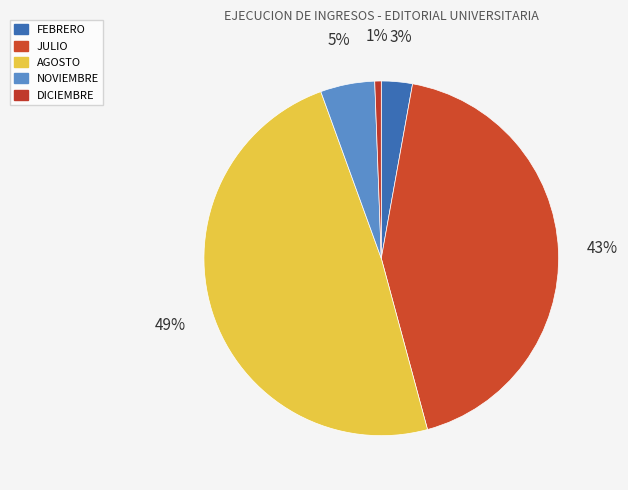

How many slices are in this pie chart?

5